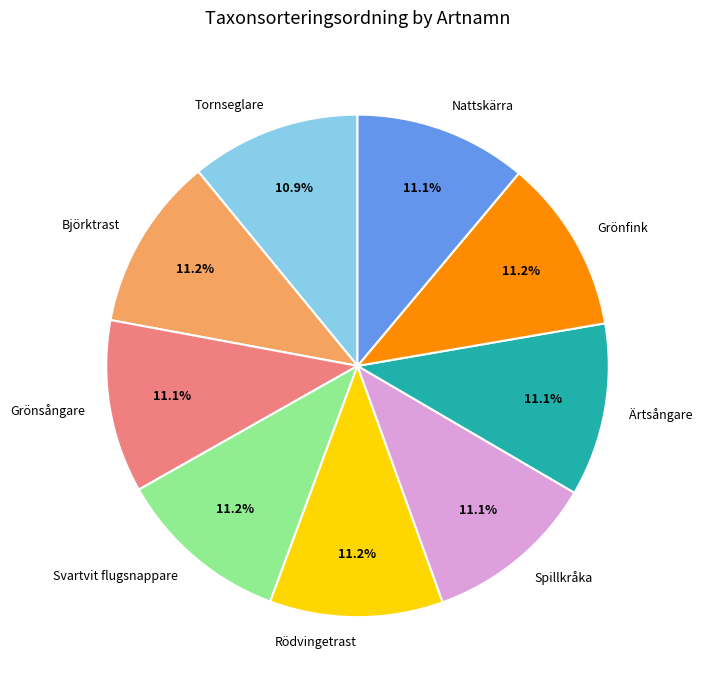

What percentage do Tornseglare and Svartvit flugsnappare together represent?

22.1%